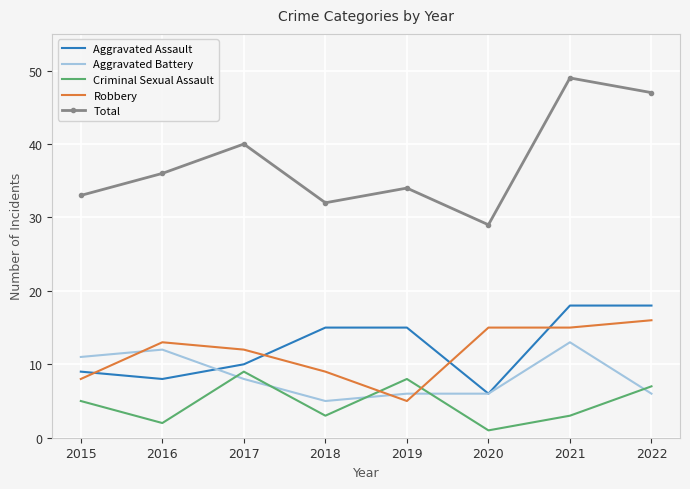

What is the sum of the Criminal Sexual Assault values at 2017 and 2016?

11